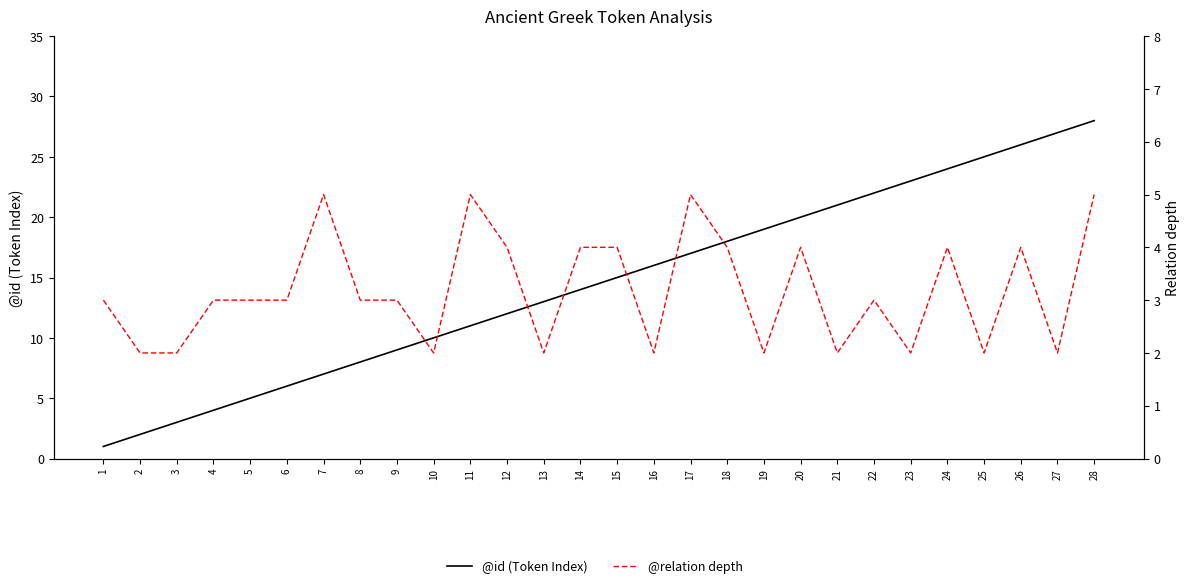

How many categories are shown in the chart?

28